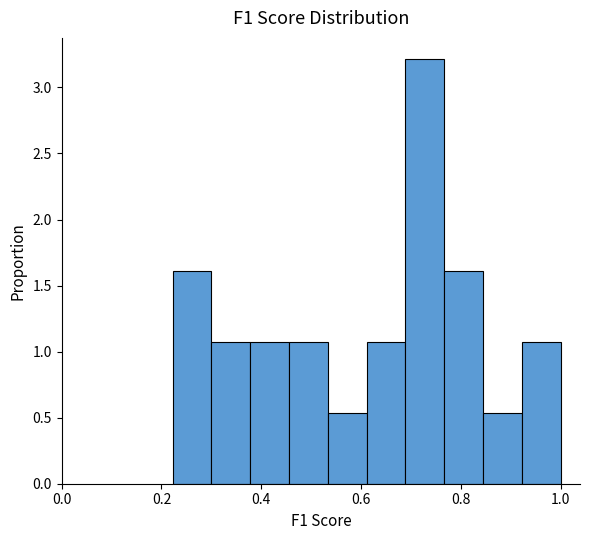

Read against the x-axis, roughly where is the centre of the tallest bar?

0.72